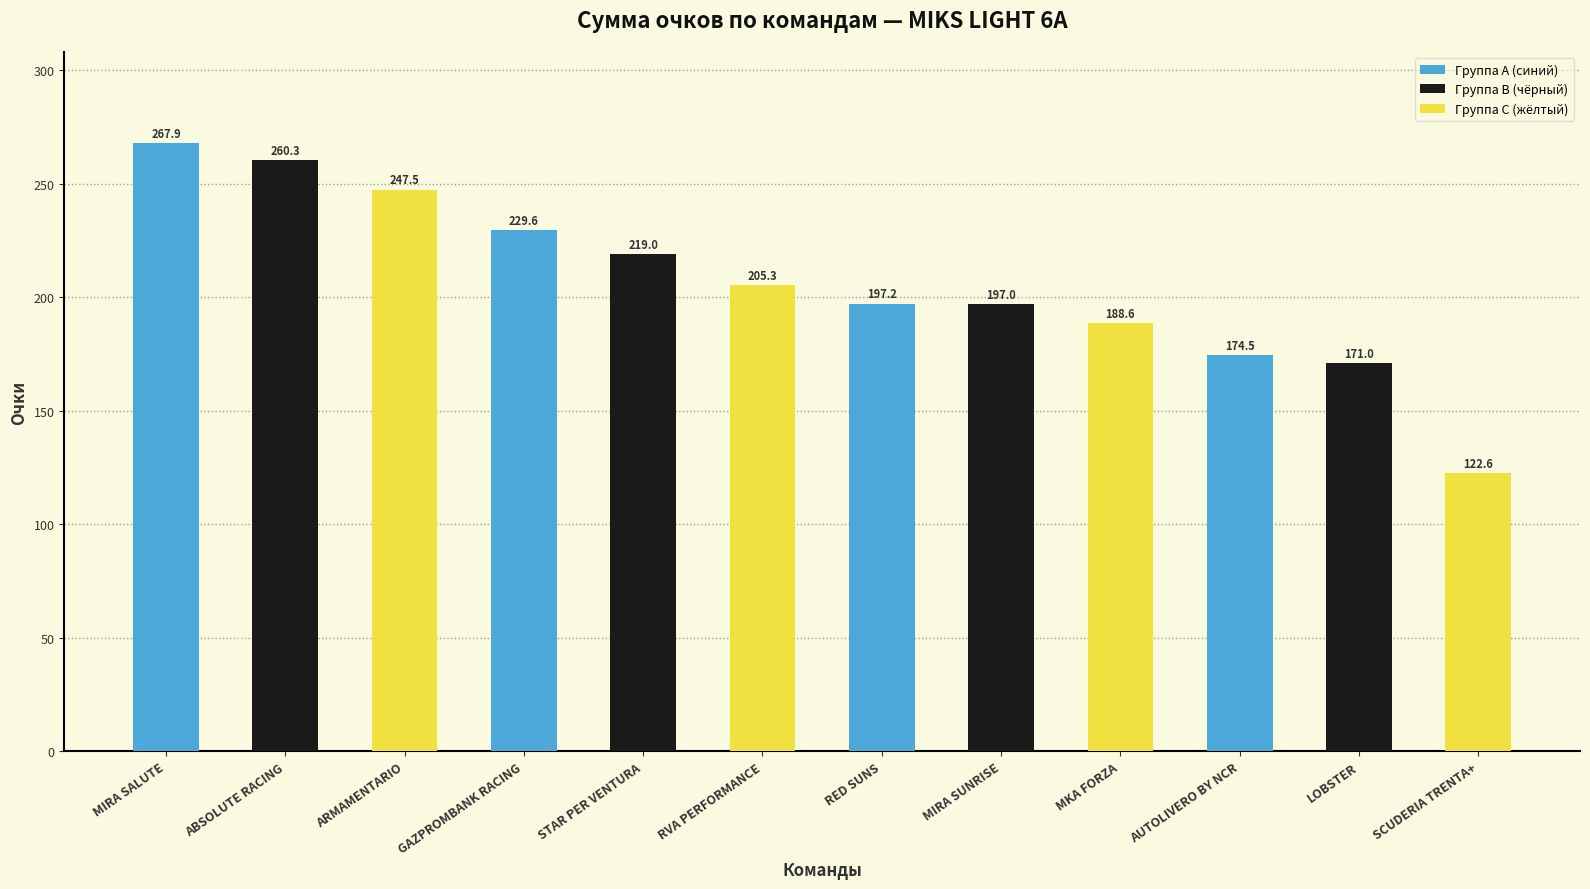

What is the value of the 5th bar from the left?

219.0